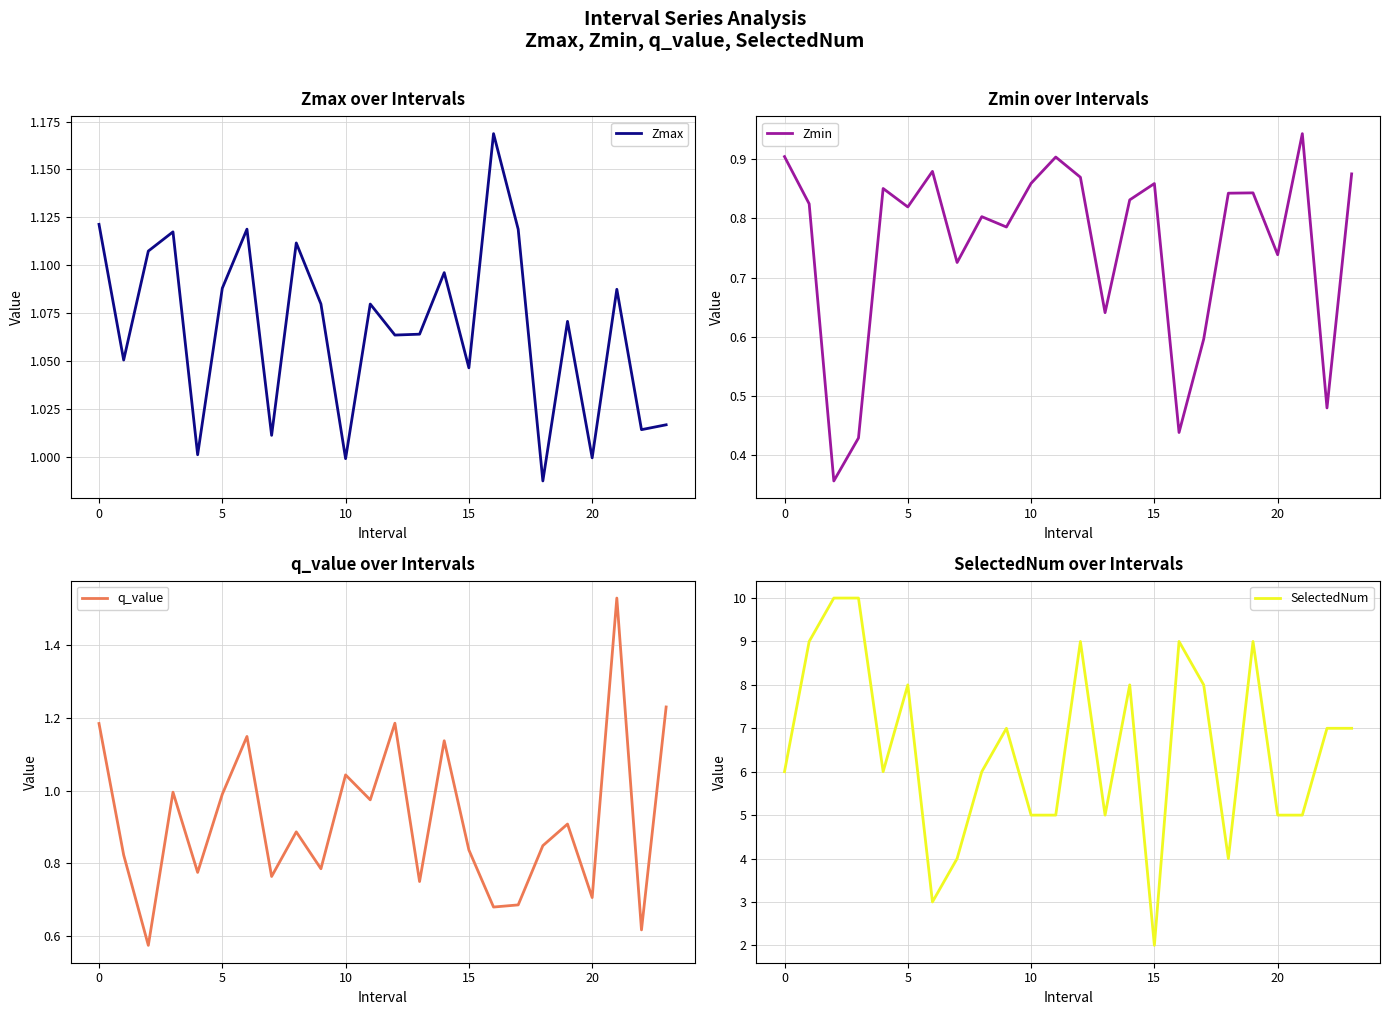

True or false: Zmax has a value of 1.0 at 10.

True